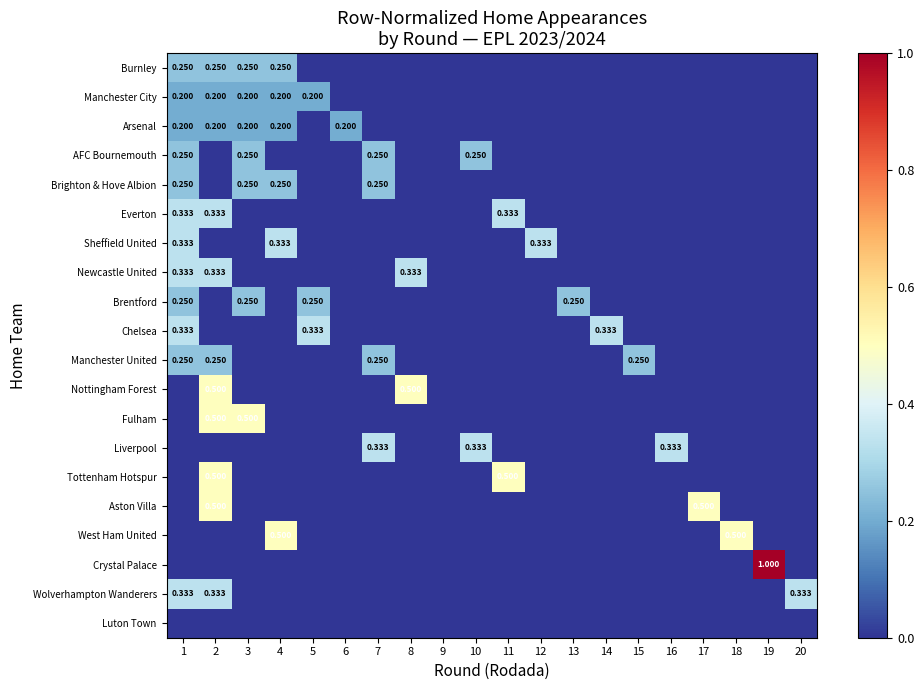

Which series has the largest total across all categories?

Burnley